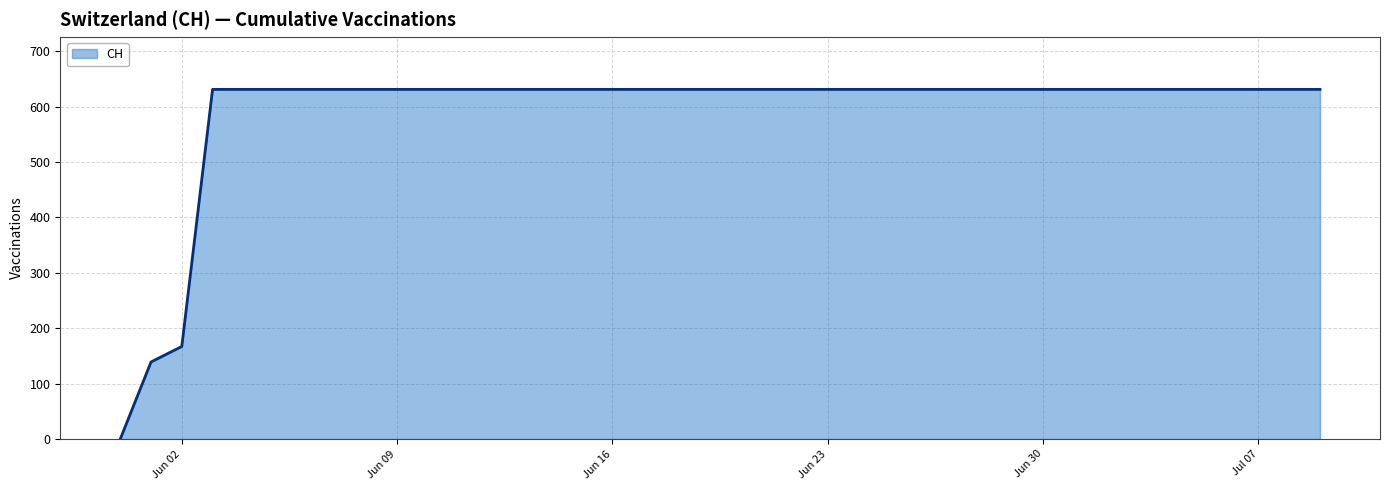

What is the difference between the maximum and minimum values?

631